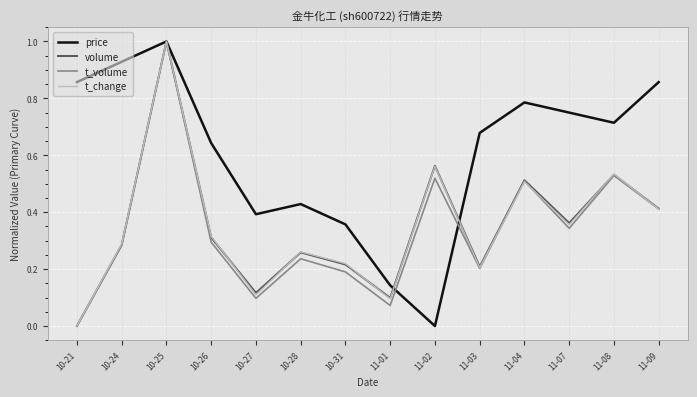

Is the value of price at 11-01 greater than the value of volume at 11-03?

No